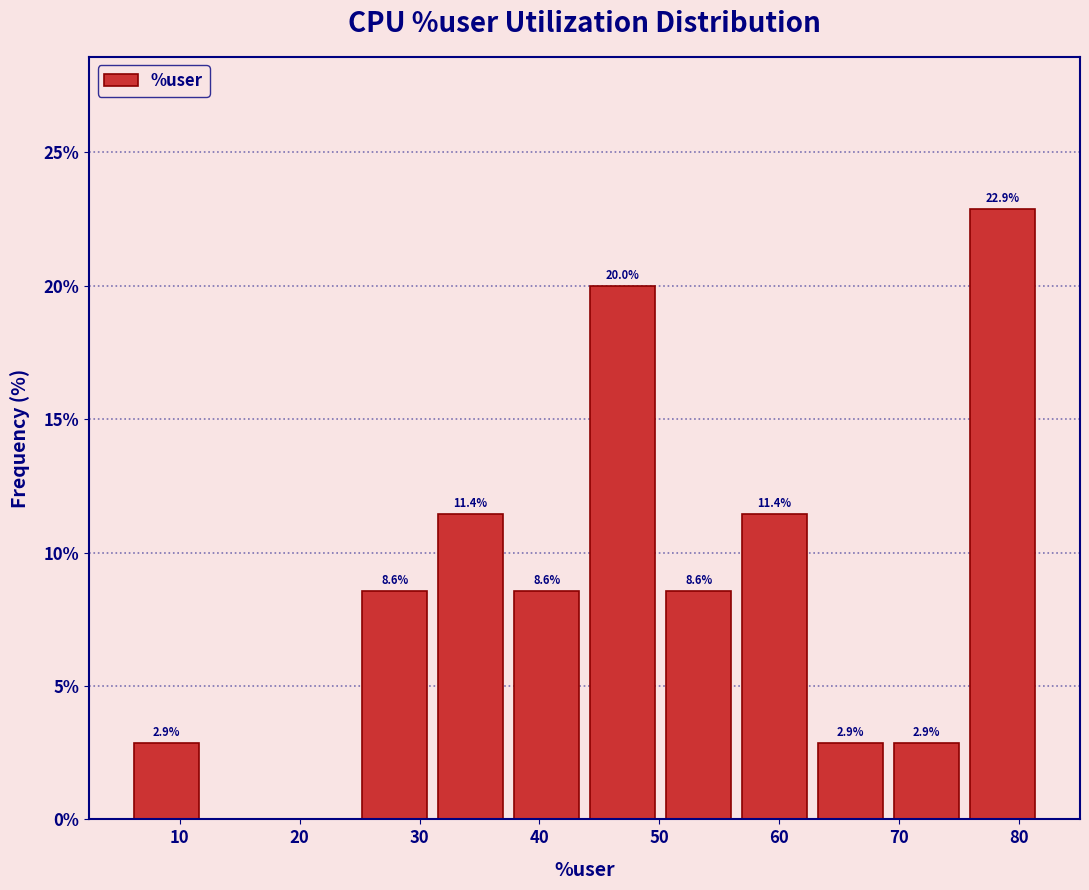

Which range on the x-axis has the tallest bar?

75 to 82